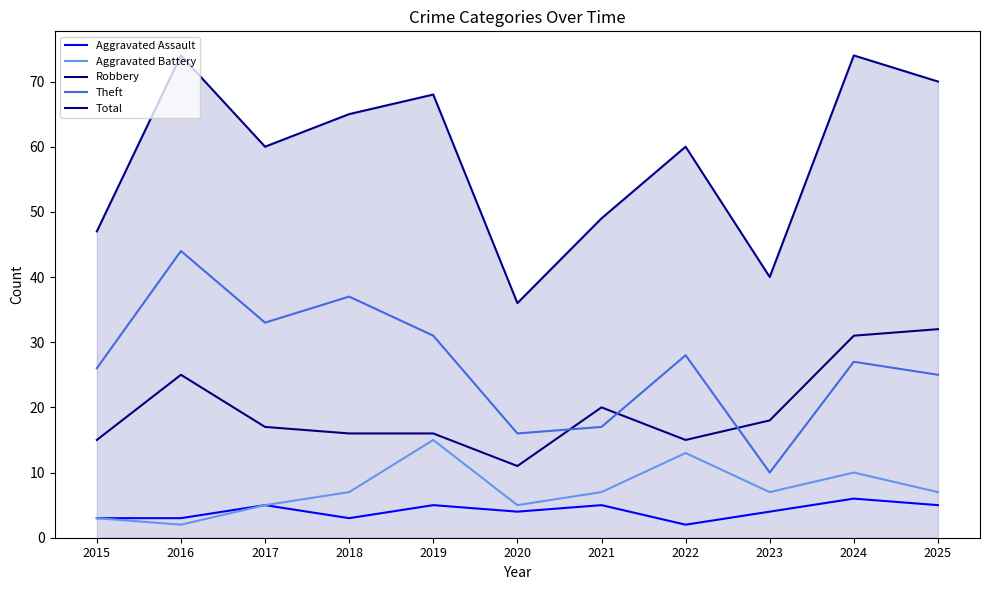

What is the difference between the second highest and second lowest values in the Total series?

34